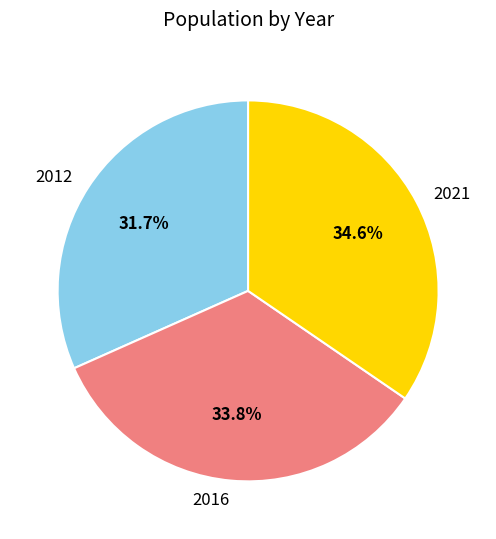

What is the largest slice in the pie chart?

2021